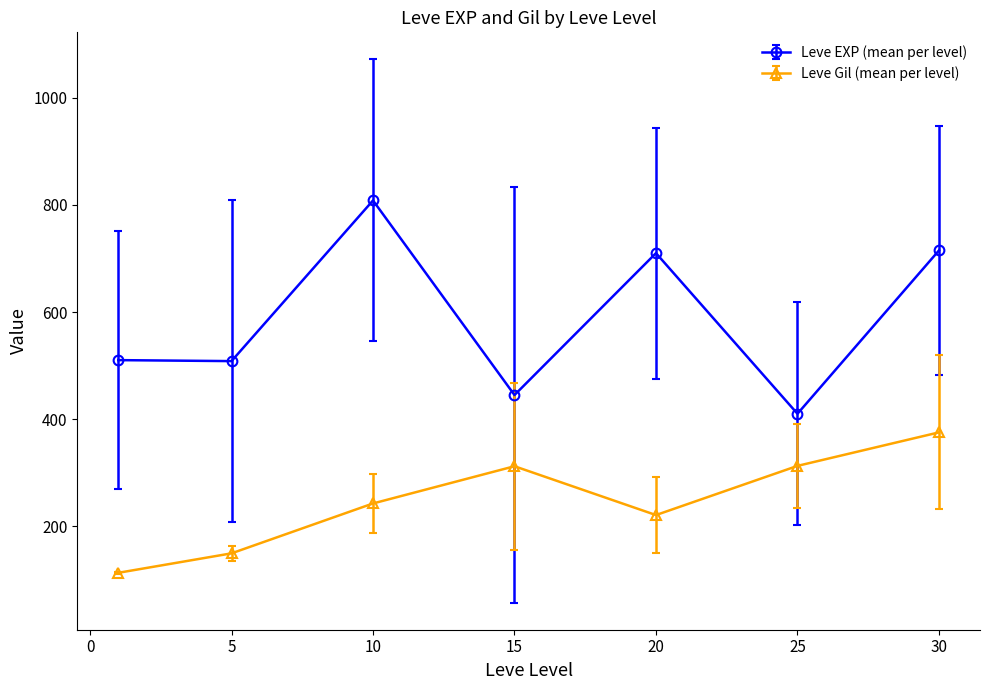

Rank the series by their maximum value, from highest to lowest.

Leve EXP (mean per level), Leve Gil (mean per level)